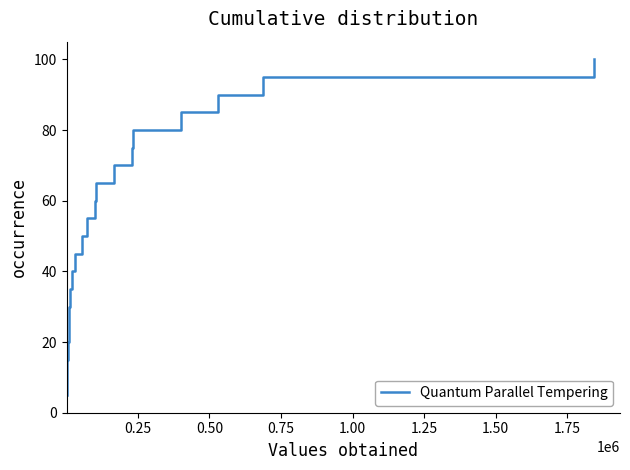

What is the difference between the maximum and minimum values?

95.0